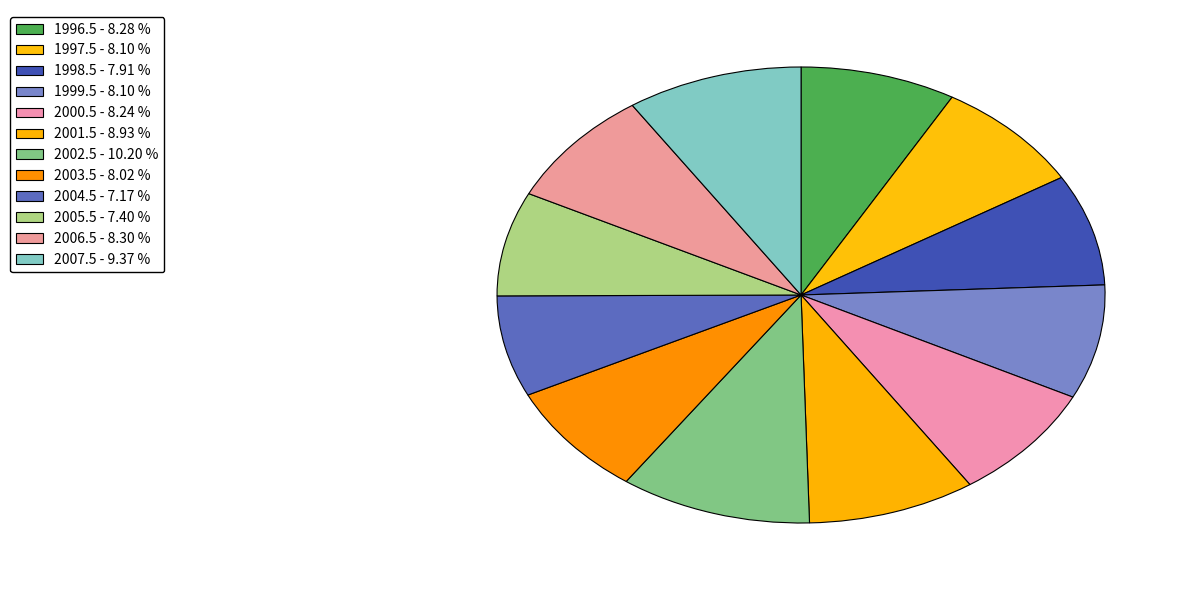

The 2001.5 slice represents 9% of the pie. True or false?

True